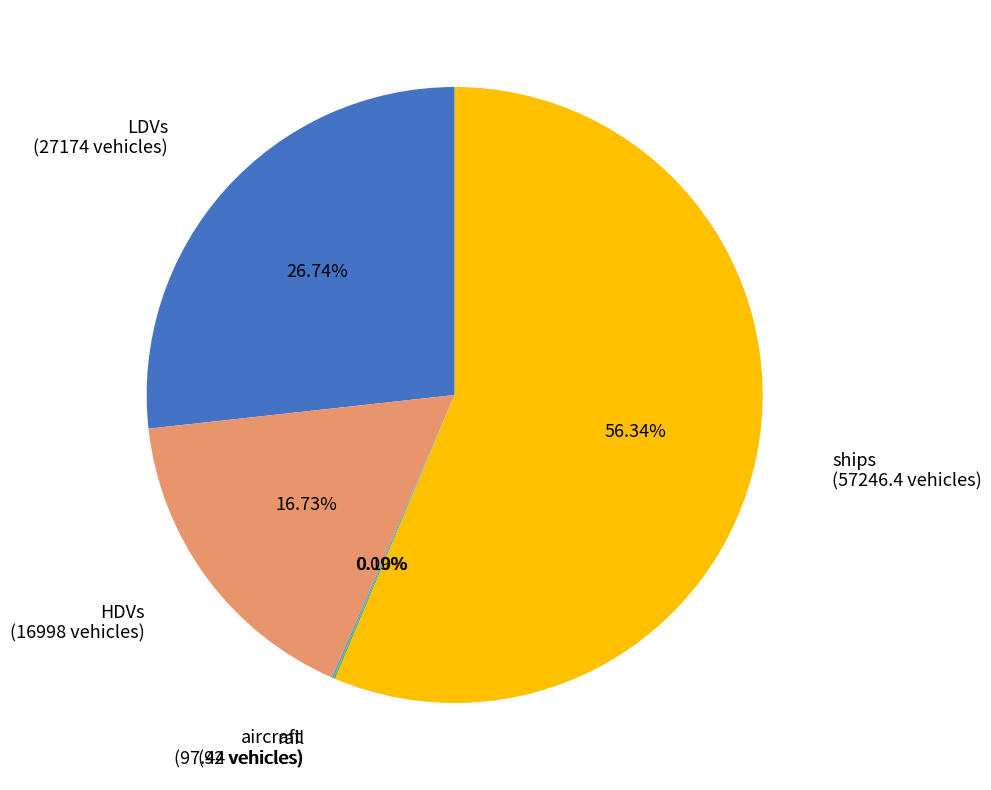

Is there any slice that represents more than half of the pie?

Yes